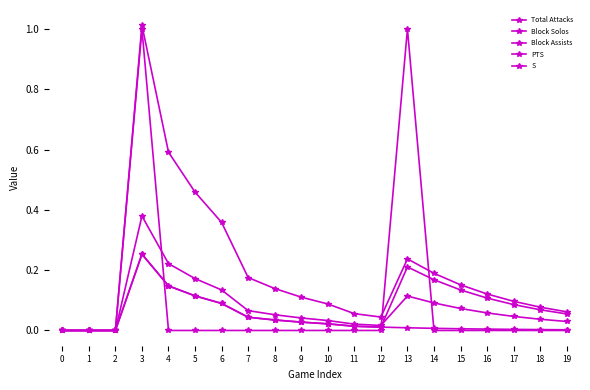

What is the sum of all Total Attacks values?

4.0